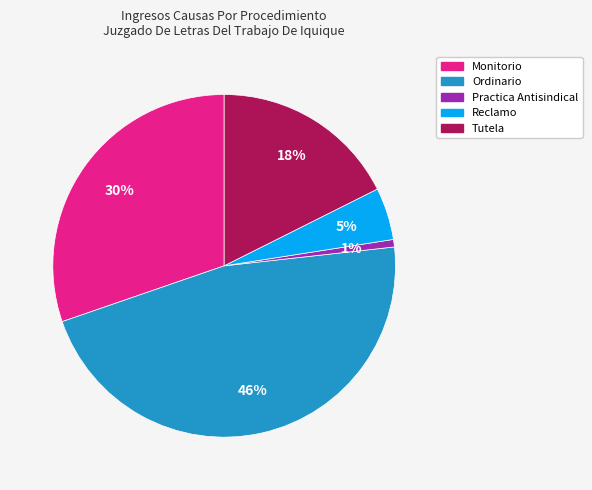

Does Practica Antisindical account for over 50% of the chart?

No